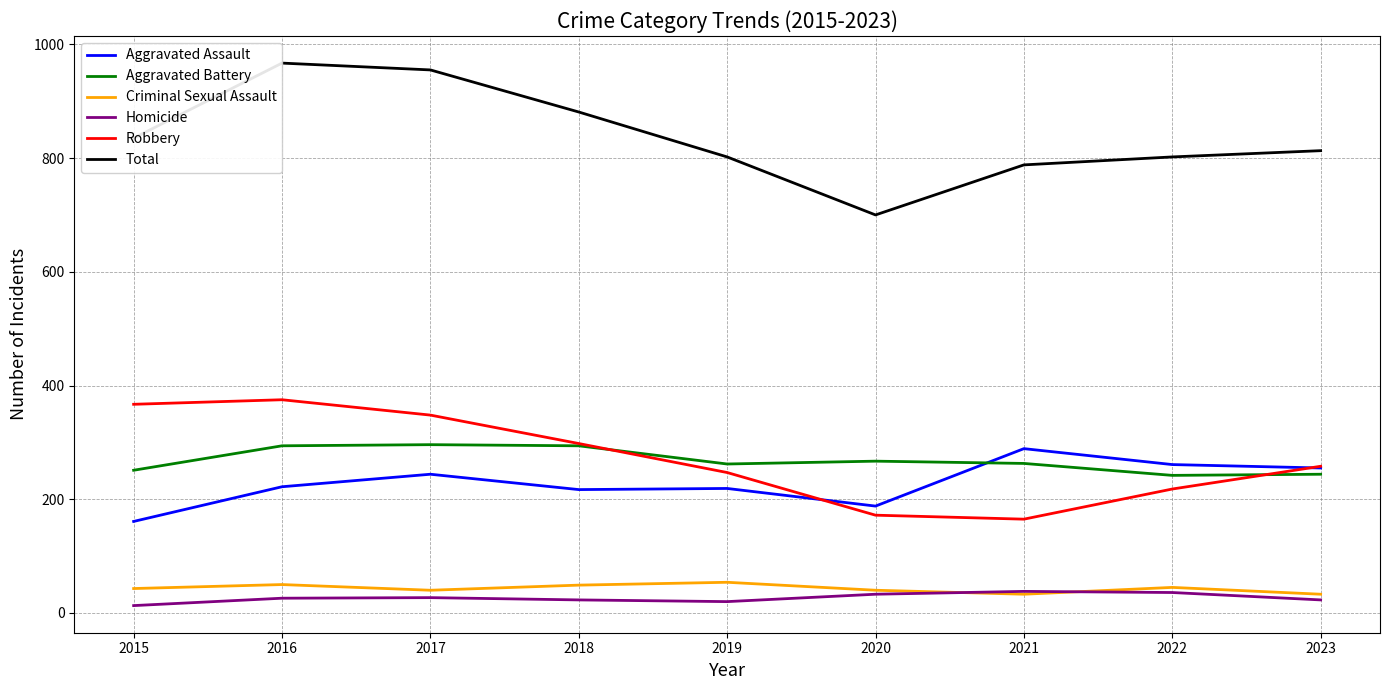

The Aggravated Assault series shows 136 at 2017. True or false?

False